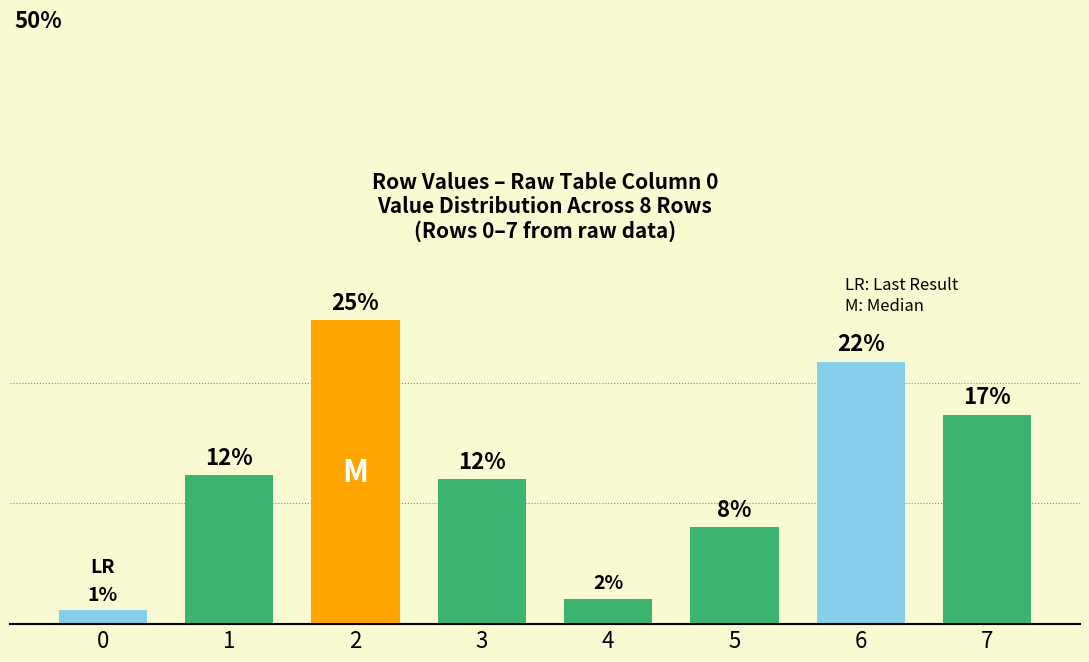

Is it true that the value at 6 is 29.0?

False